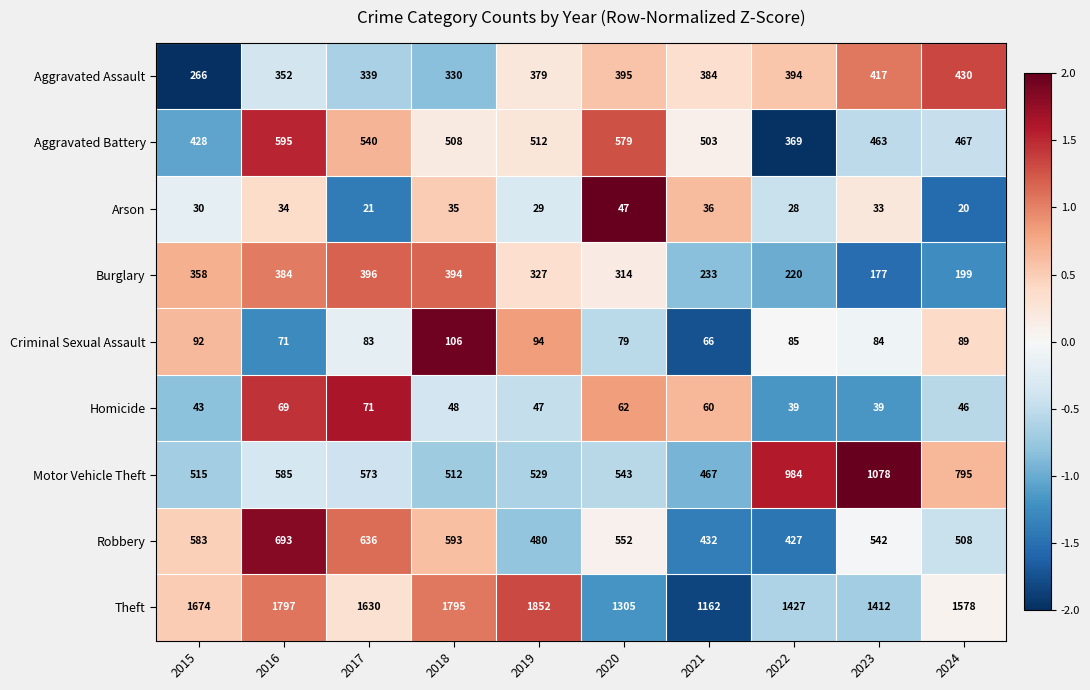

Where does the Theft series first go above 1630?

2015